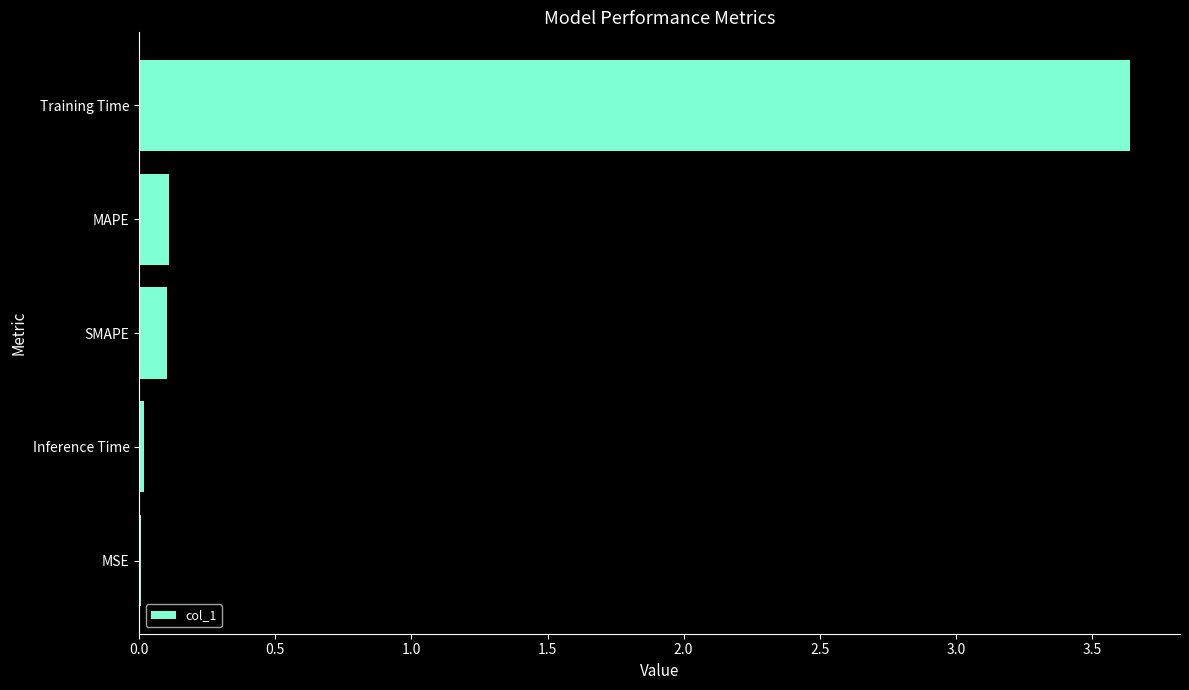

What is the sum of all values?

3.9